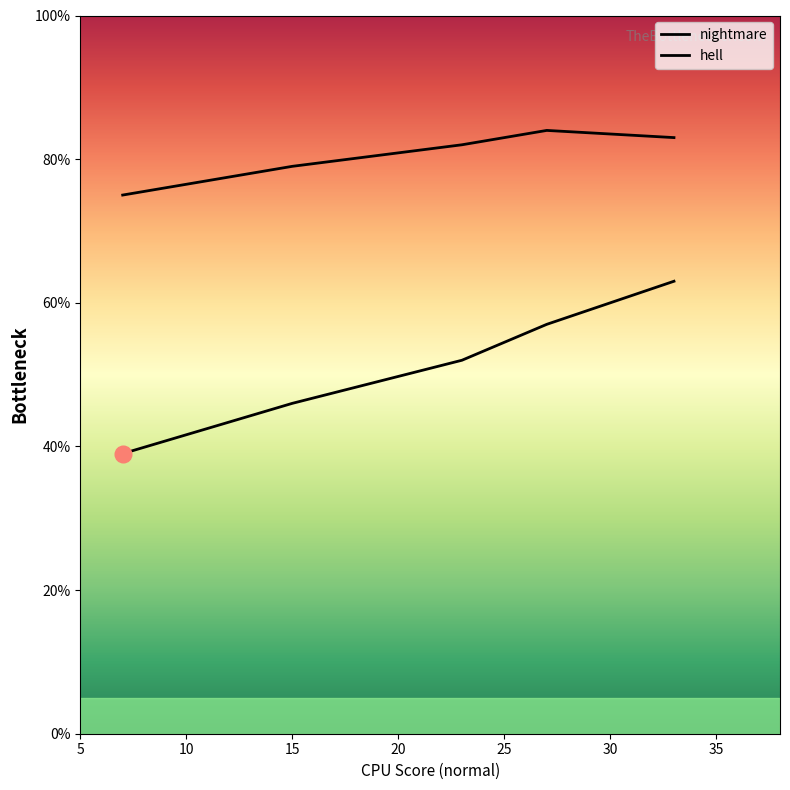

True or false: nightmare and hell intersect in this chart.

False